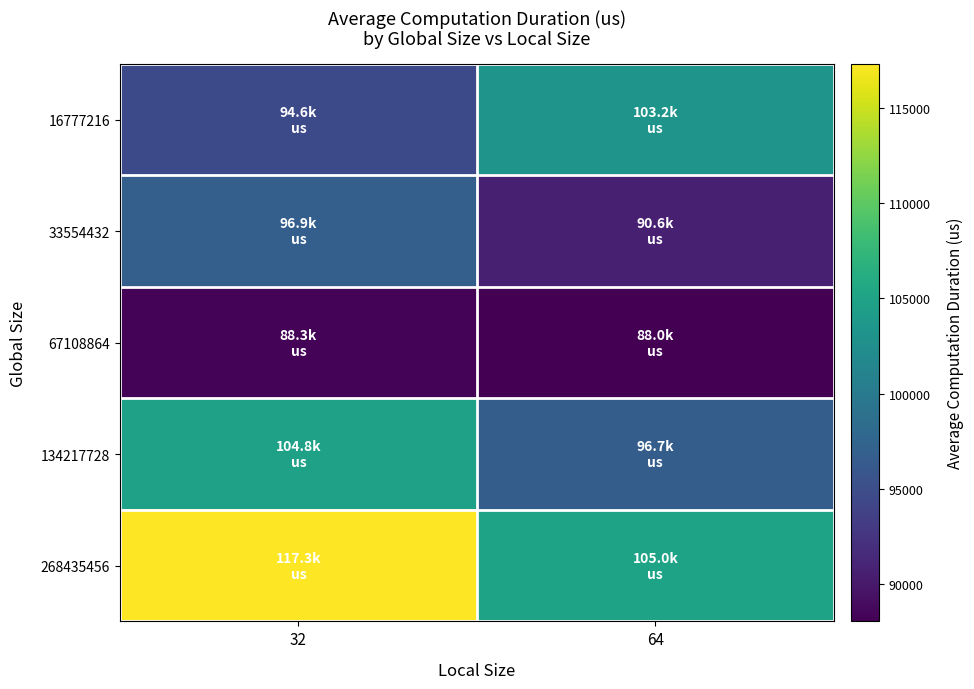

What is the smallest value displayed?

88038.5